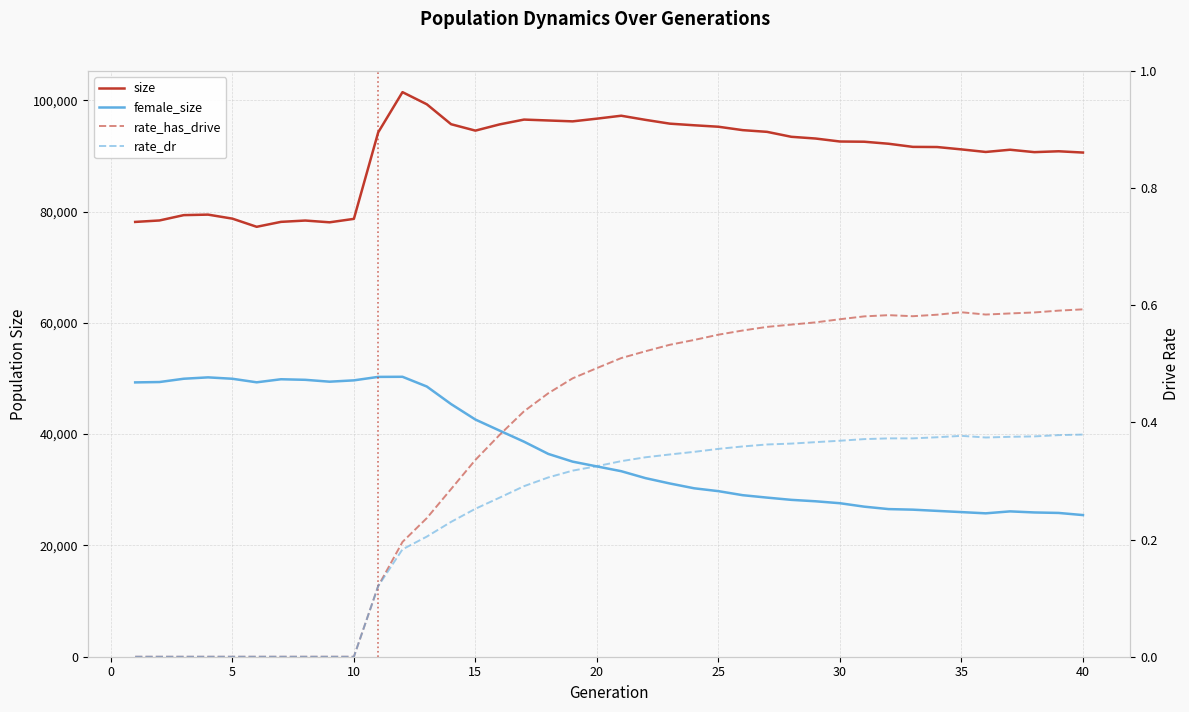

At how many categories does at least one series exceed 98239?

2